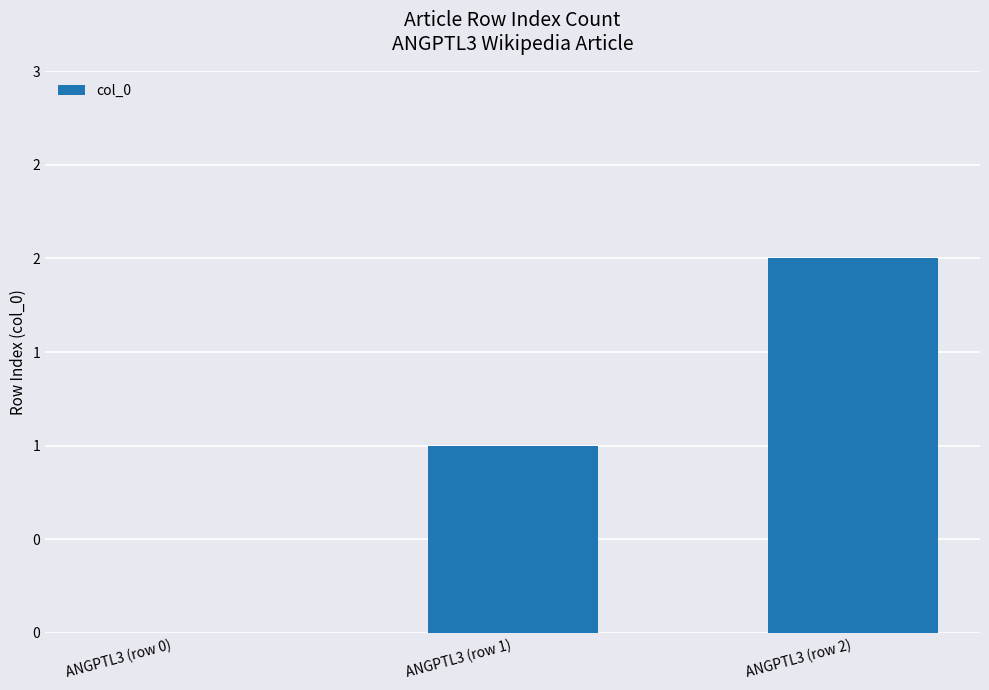

What position from the right is ANGPTL3 (row 2)?

1